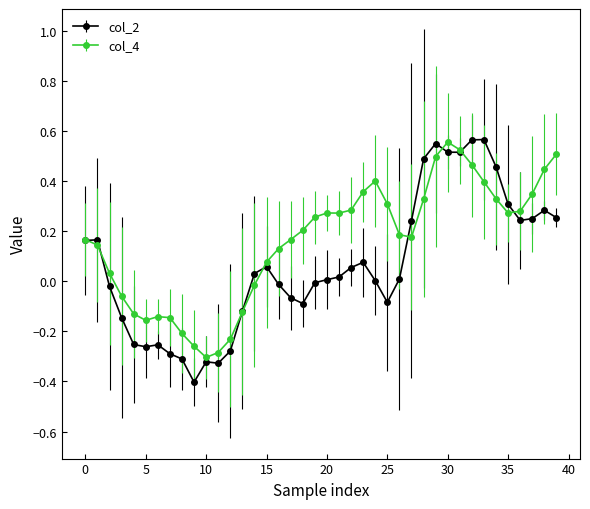

What is the value of the col_2 point at the 10th from the left?

-0.4